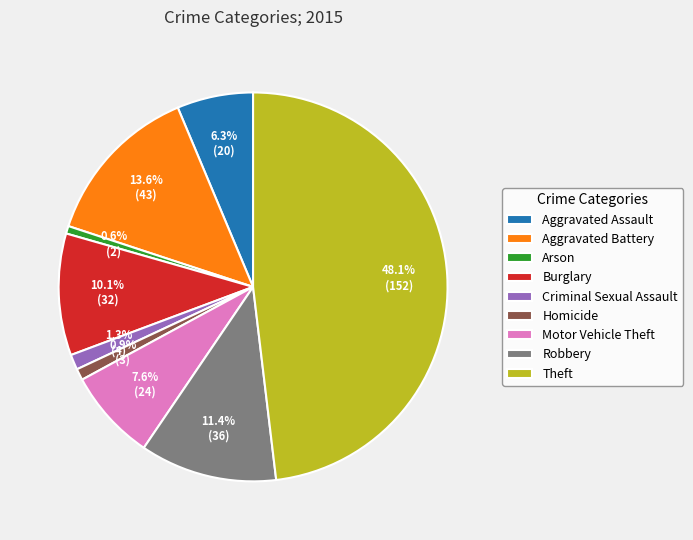

Which category has the biggest portion of the pie?

Theft